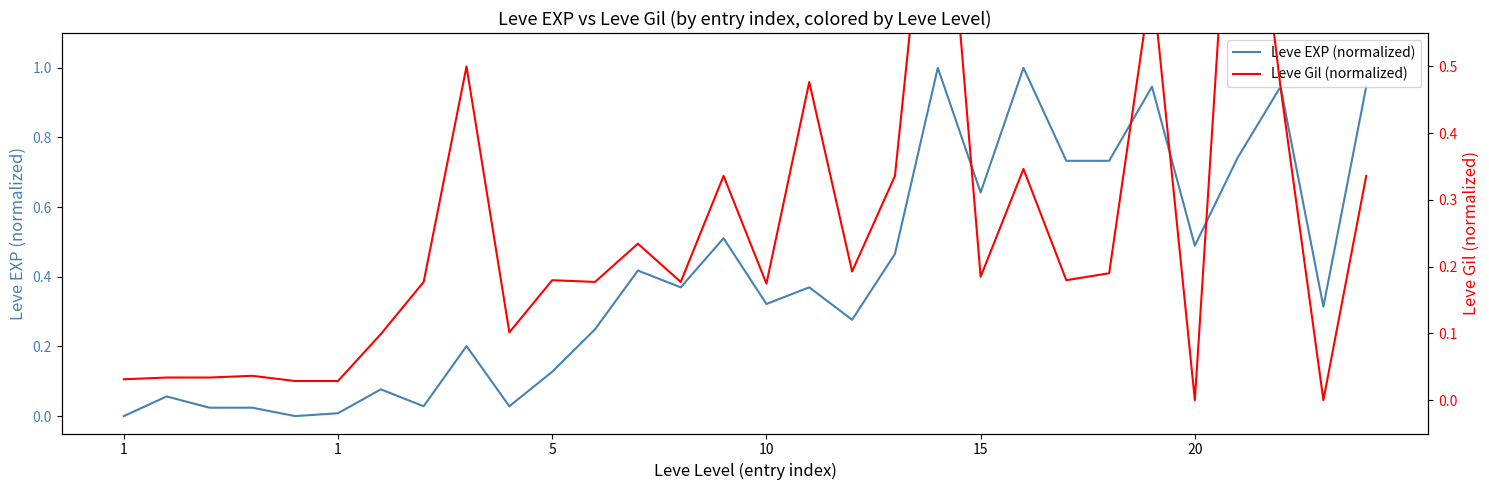

Which category has the highest value in the Leve Gil (normalized) series?

26